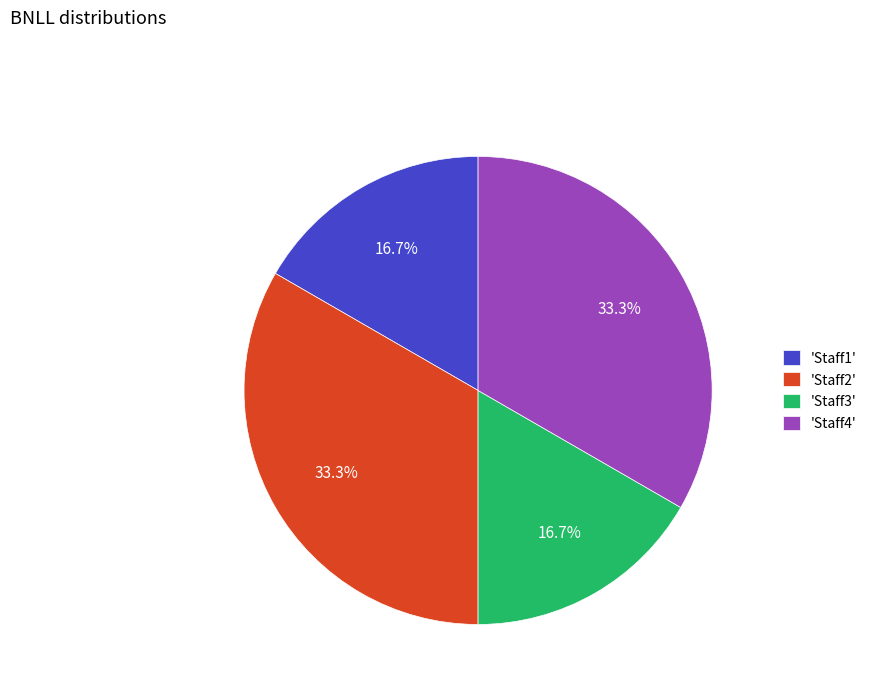

Between 'Staff2' and 'Staff3', which is larger?

'Staff2'